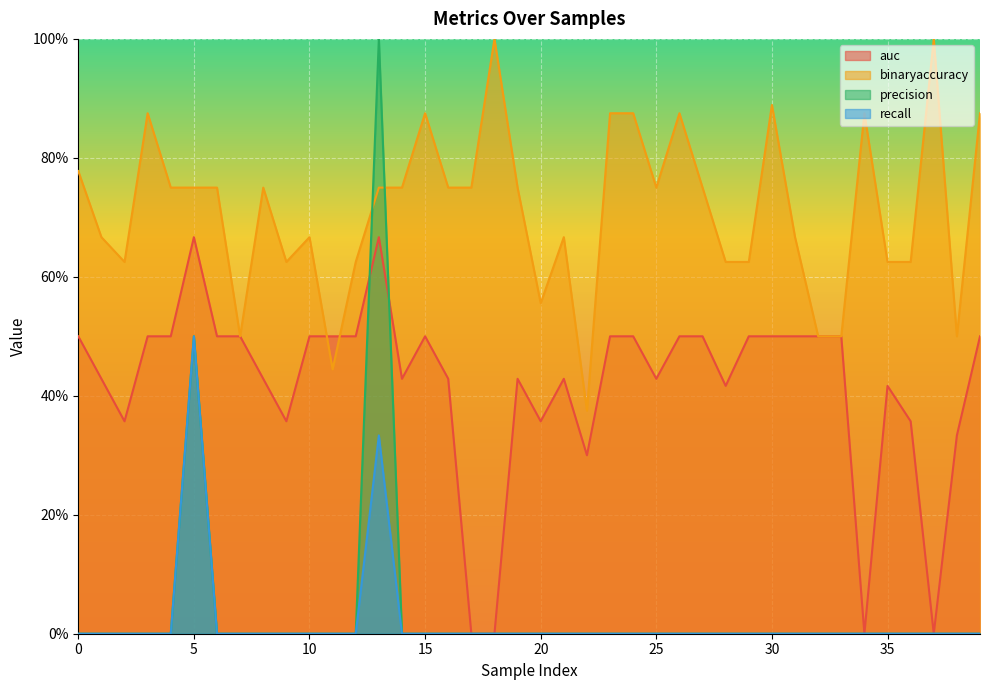

Reading left to right, extract all data points from this chart.

auc: 0=0.5	1=0.4	2=0.4	3=0.5	4=0.5	5=0.7	6=0.5	7=0.5	8=0.4	9=0.4	10=0.5	11=0.5	12=0.5	13=0.7	14=0.4	15=0.5	16=0.4	17=0.0	18=0.0	19=0.4	20=0.4	21=0.4	22=0.3	23=0.5	24=0.5	25=0.4	26=0.5	27=0.5	28=0.4	29=0.5	30=0.5	31=0.5	32=0.5	33=0.5	34=0.0	35=0.4	36=0.4	37=0.0	38=0.3	39=0.5
binaryaccuracy: 0=0.8	1=0.7	2=0.6	3=0.9	4=0.8	5=0.8	6=0.8	7=0.5	8=0.8	9=0.6	10=0.7	11=0.4	12=0.6	13=0.8	14=0.8	15=0.9	16=0.8	17=0.8	18=1.0	19=0.8	20=0.6	21=0.7	22=0.4	23=0.9	24=0.9	25=0.8	26=0.9	27=0.8	28=0.6	29=0.6	30=0.9	31=0.7	32=0.5	33=0.5	34=0.9	35=0.6	36=0.6	37=1.0	38=0.5	39=0.9
precision: 0=0.0	1=0.0	2=0.0	3=0.0	4=0.0	5=0.5	6=0.0	7=0.0	8=0.0	9=0.0	10=0.0	11=0.0	12=0.0	13=1.0	14=0.0	15=0.0	16=0.0	17=0.0	18=0.0	19=0.0	20=0.0	21=0.0	22=0.0	23=0.0	24=0.0	25=0.0	26=0.0	27=0.0	28=0.0	29=0.0	30=0.0	31=0.0	32=0.0	33=0.0	34=0.0	35=0.0	36=0.0	37=0.0	38=0.0	39=0.0
recall: 0=0.0	1=0.0	2=0.0	3=0.0	4=0.0	5=0.5	6=0.0	7=0.0	8=0.0	9=0.0	10=0.0	11=0.0	12=0.0	13=0.3	14=0.0	15=0.0	16=0.0	17=0.0	18=0.0	19=0.0	20=0.0	21=0.0	22=0.0	23=0.0	24=0.0	25=0.0	26=0.0	27=0.0	28=0.0	29=0.0	30=0.0	31=0.0	32=0.0	33=0.0	34=0.0	35=0.0	36=0.0	37=0.0	38=0.0	39=0.0